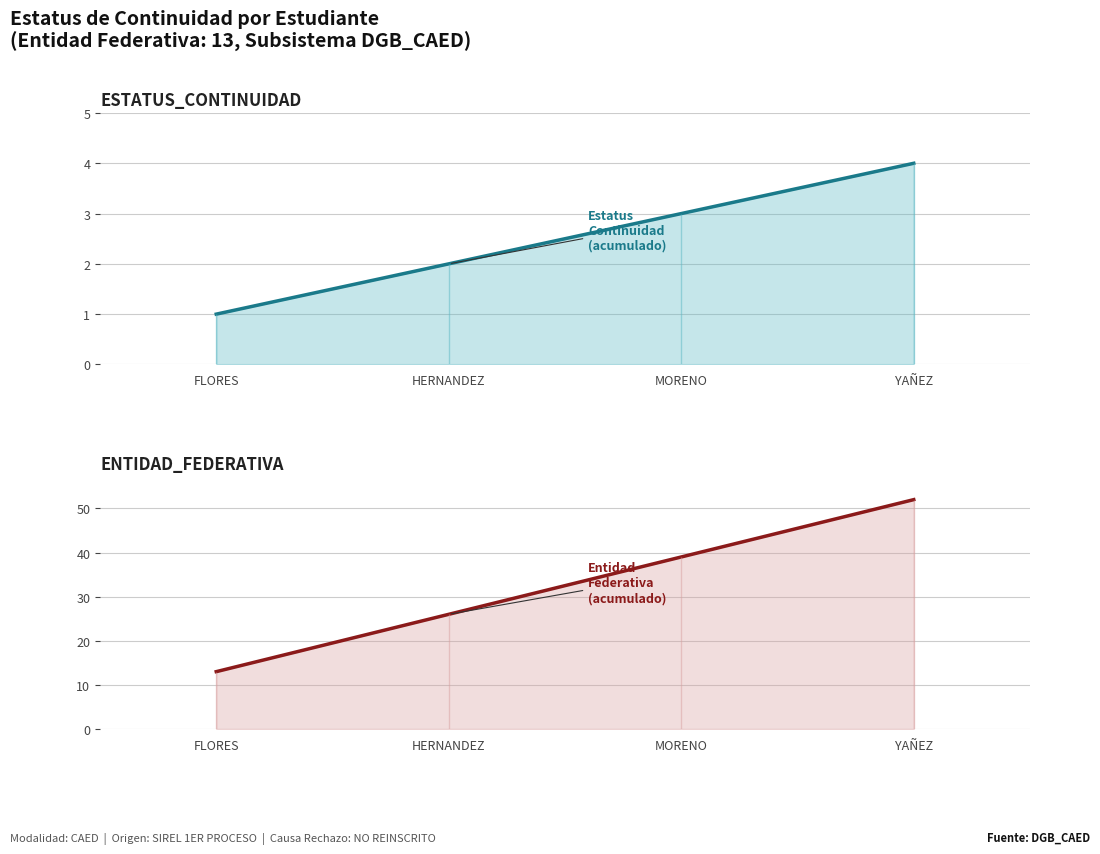

What is the total value across all series at FLORES?

14